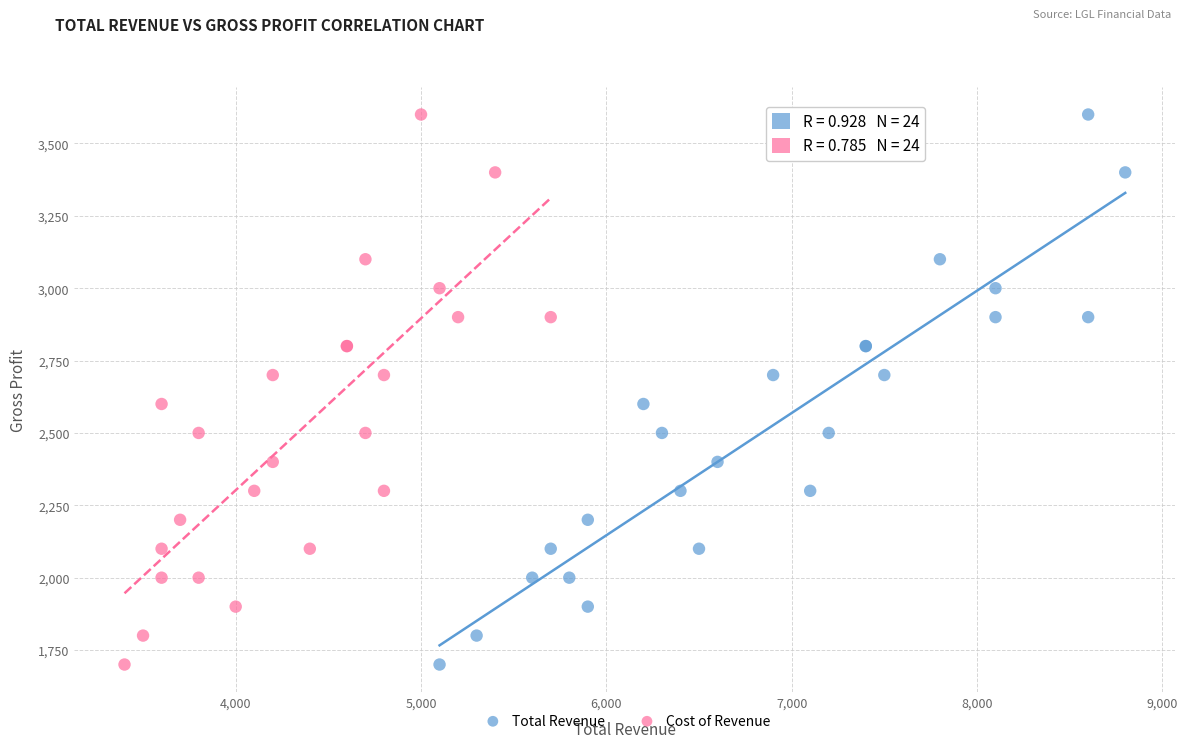

What are all the series names shown in the legend?

Total Revenue, Cost of Revenue